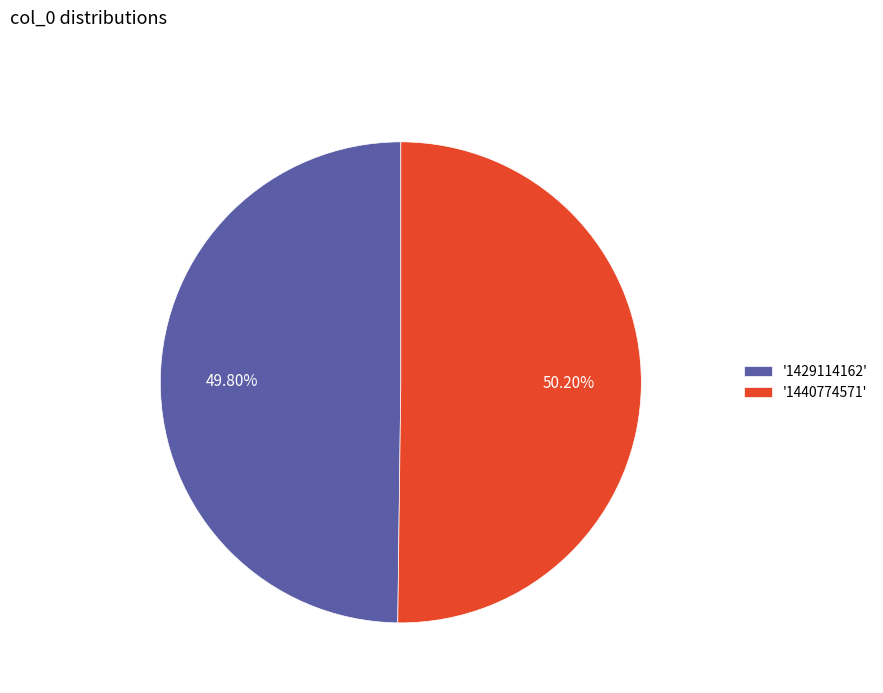

Approximately how many times larger is the value at '1429114162' compared to '1440774571'?

1.0